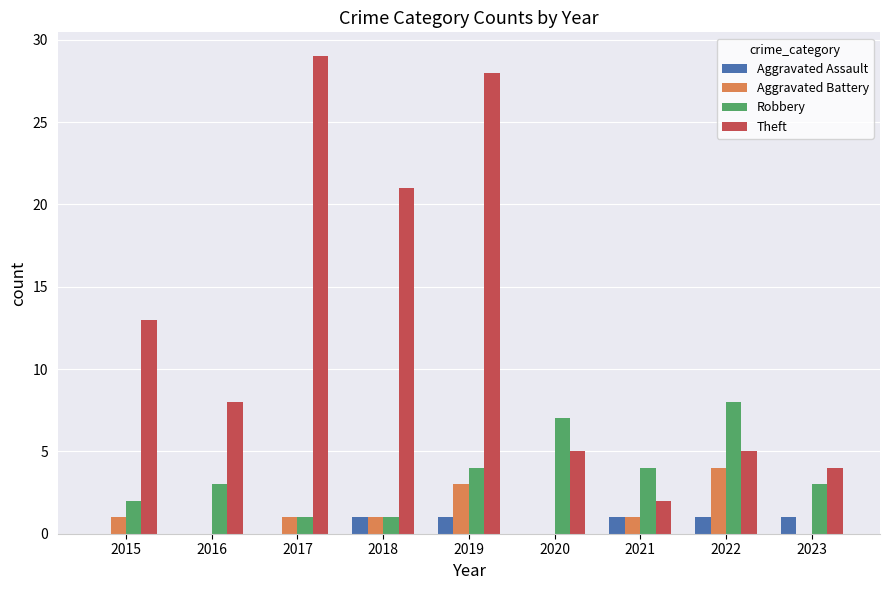

Are the bars grouped side by side (vs. stacked)?

Yes